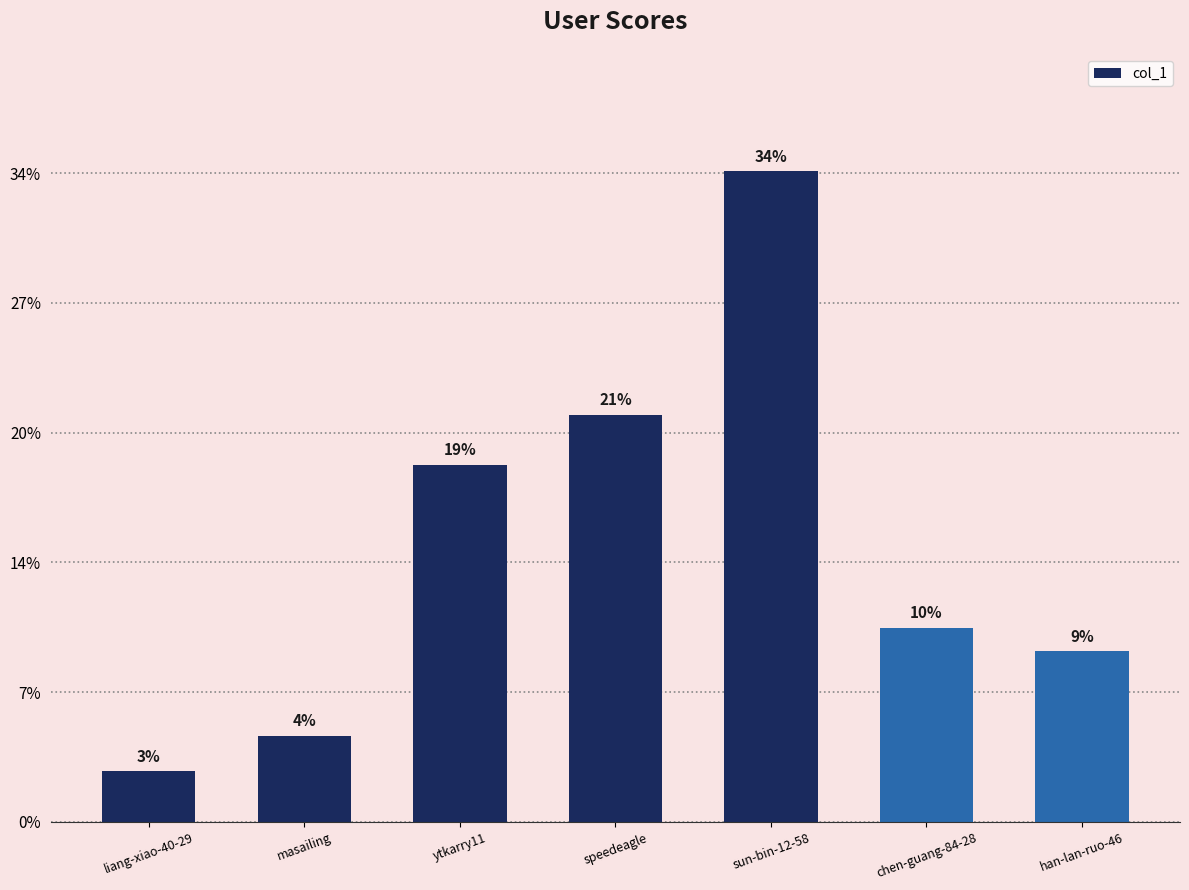

List the labels in order of value, largest first.

sun-bin-12-58, speedeagle, ytkarry11, chen-guang-84-28, han-lan-ruo-46, masailing, liang-xiao-40-29